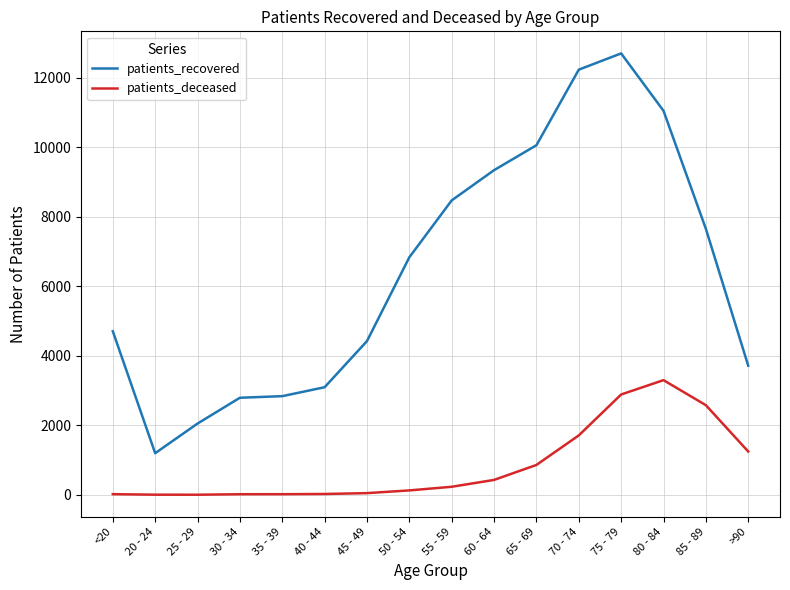

True or false: patients_recovered and patients_deceased cross at least once.

False